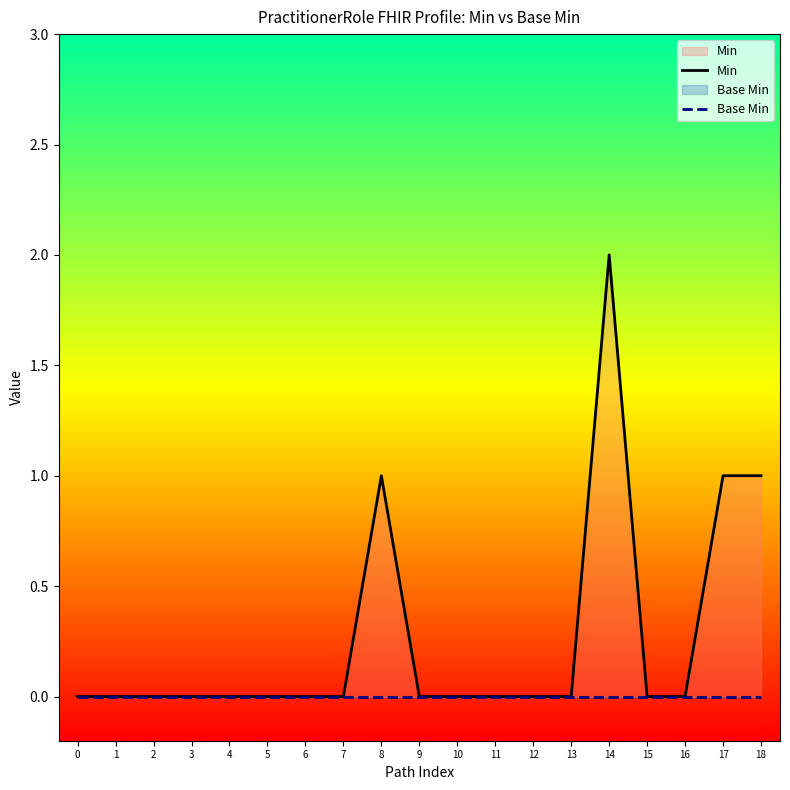

Is the value of Min at 6 greater than the value of Base Min at 8?

No